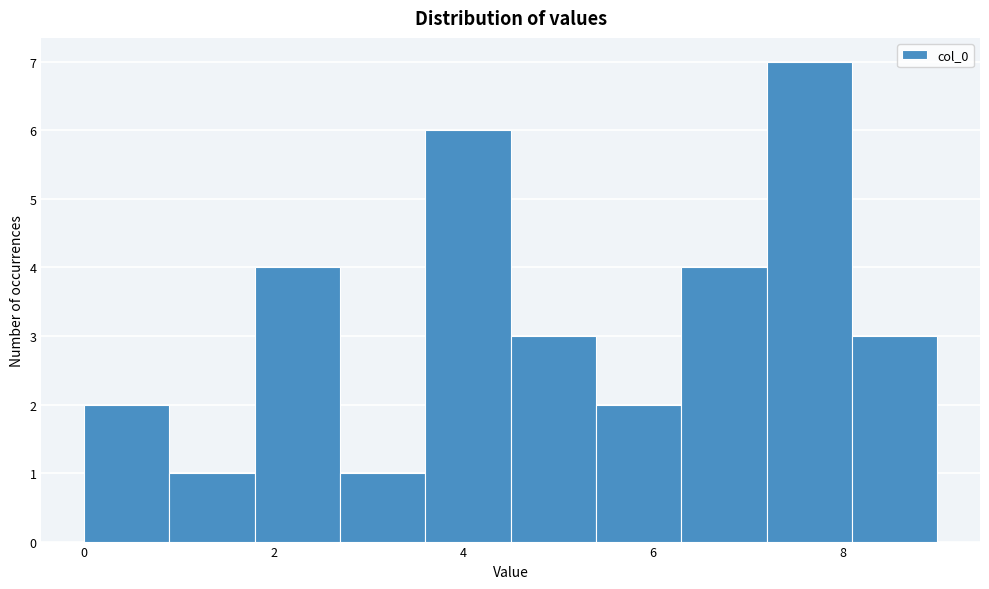

Reading left to right, transcribe this chart: for each bar, give the range it covers on the x-axis and its height. Neither the bar edges nor the heights are printed on the chart, so give them approximately, as read against the axes.

0.0 to 0.9: 2
0.9 to 1.8: 1
1.8 to 2.7: 4
2.7 to 3.6: 1
3.6 to 4.5: 6
4.5 to 5.4: 3
5.4 to 6.3: 2
6.3 to 7.2: 4
7.2 to 8.1: 7
8.1 to 9.0: 3